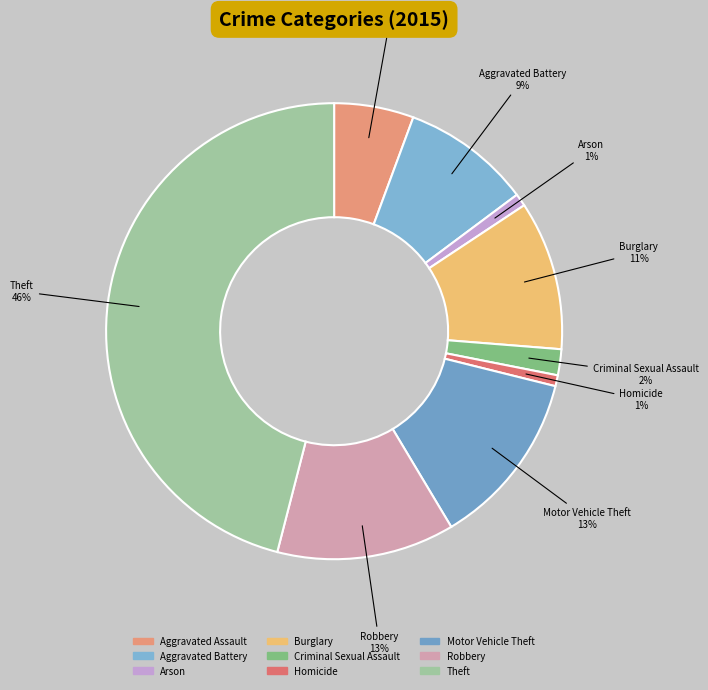

Which slice is the largest?

Theft